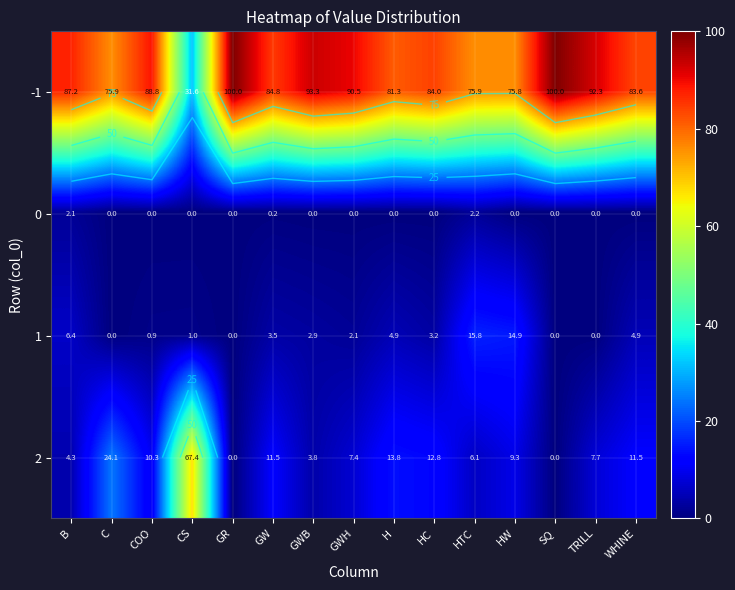

Is it true that -1 equals 168.3 at GR?

False